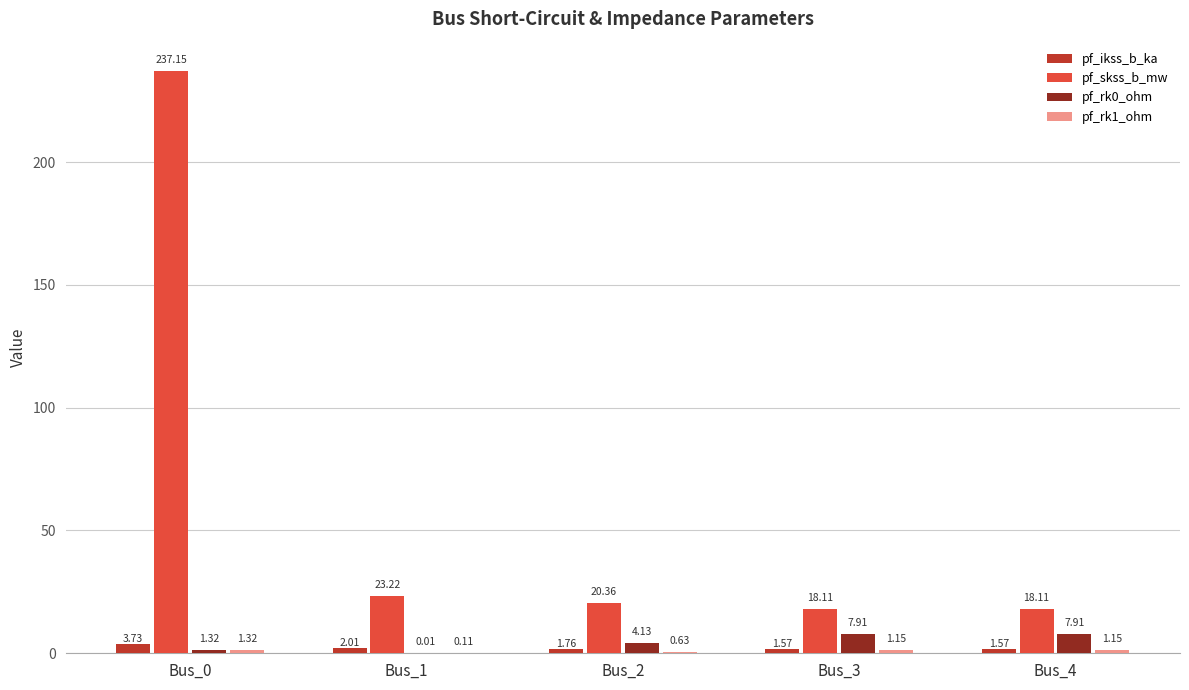

Which series has the largest total across all categories?

pf_skss_b_mw